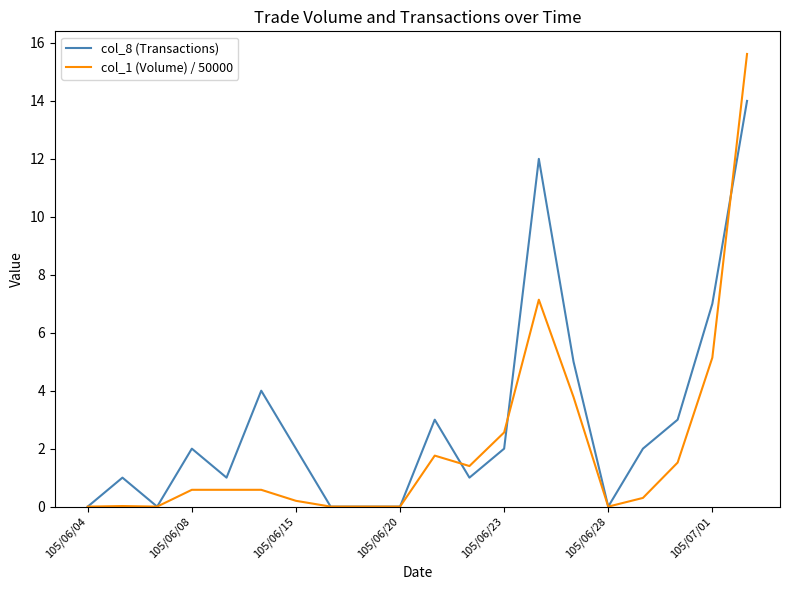

Rank the series by their average value, from highest to lowest.

col_8 (Transactions), col_1 (Volume) / 50000